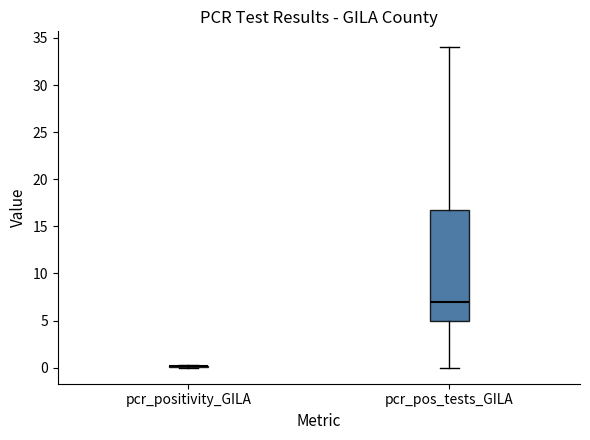

Reading left to right, transcribe this box plot: for each box, give where its median line is, the range the box spans, and where its two whiskers end, as read against the y-axis. The values are not printed on the chart, so give them approximately, as read against the axis.

pcr_positivity_GILA: box collapsed to a line at 0.0, whiskers 0.0 to 0.5
pcr_pos_tests_GILA: median 7.0, box 5.0 to 17.0, whiskers 0.0 to 34.0